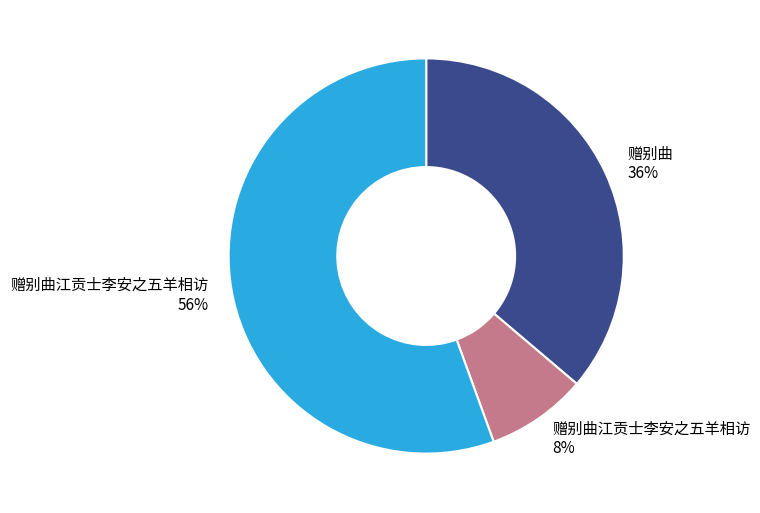

Does any single category account for the majority?

Yes